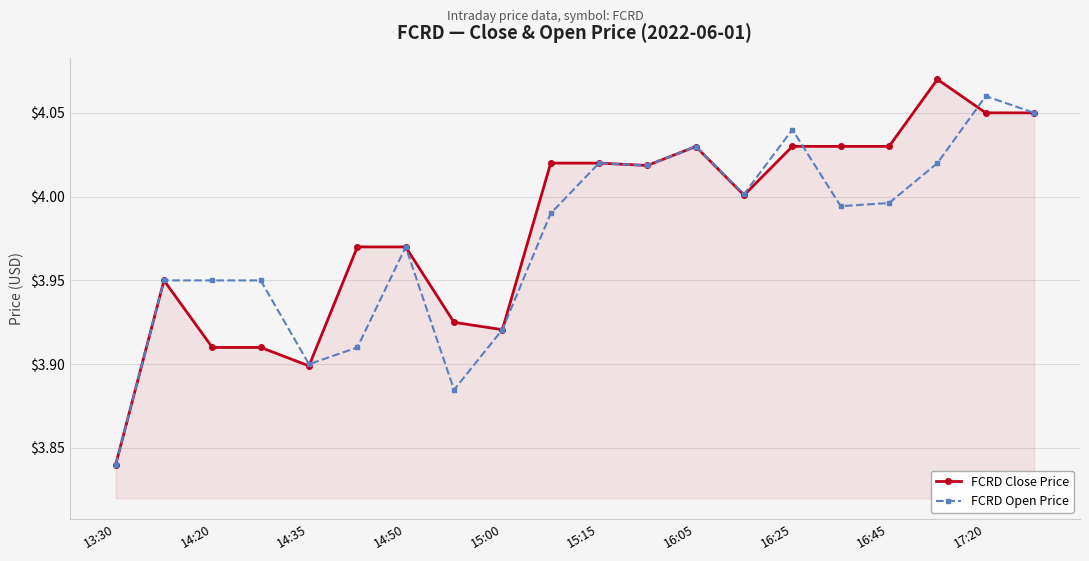

In FCRD Open Price, how many points are lower than both neighbors (excluding endpoints)?

5